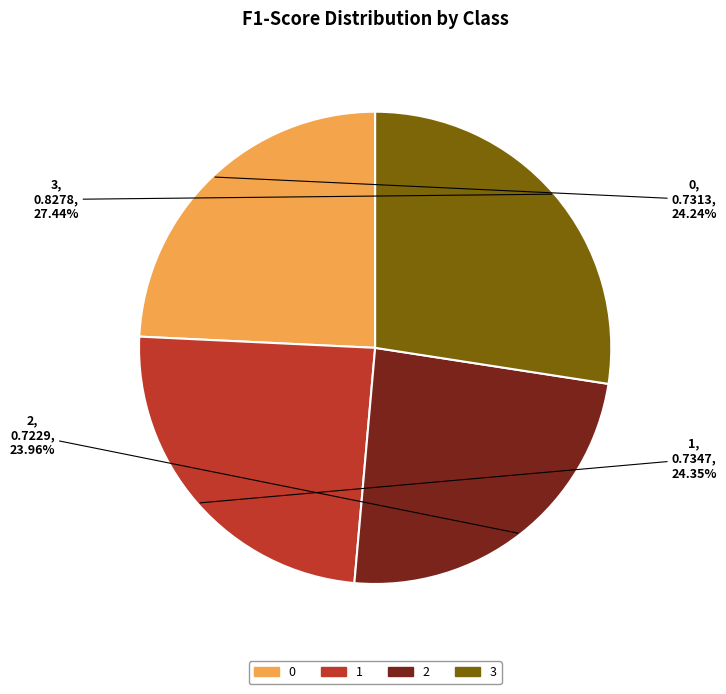

Is there any slice that represents more than half of the pie?

No